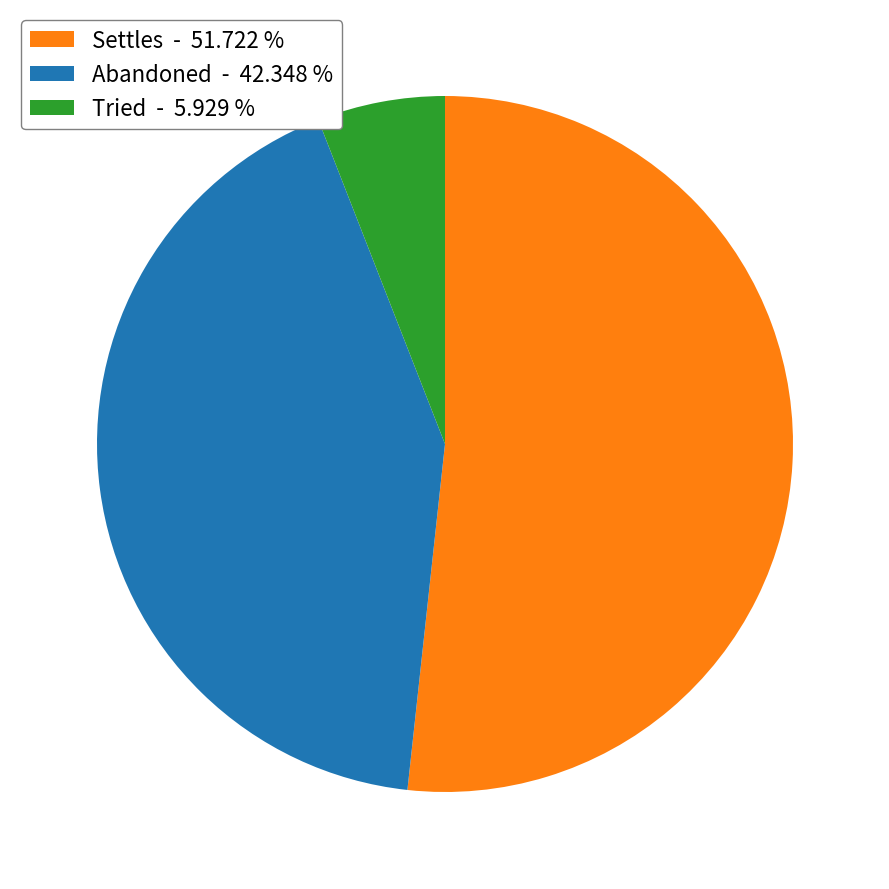

Which slice is the largest?

Settles